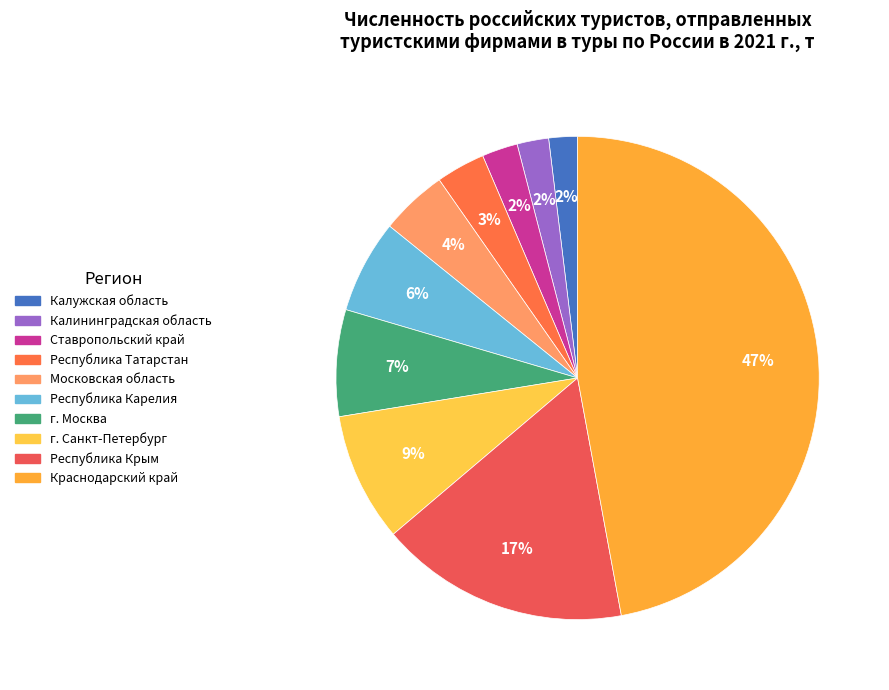

What is the ratio of the value at Краснодарский край to the value at Калужская область?

24.5